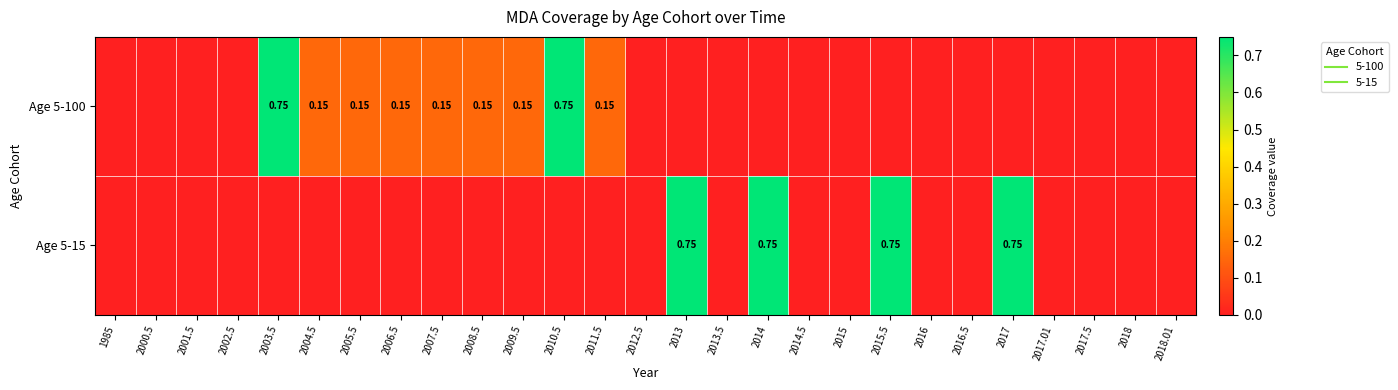

What is the difference between the maximum and minimum values in the Age 5-15 series?

0.8